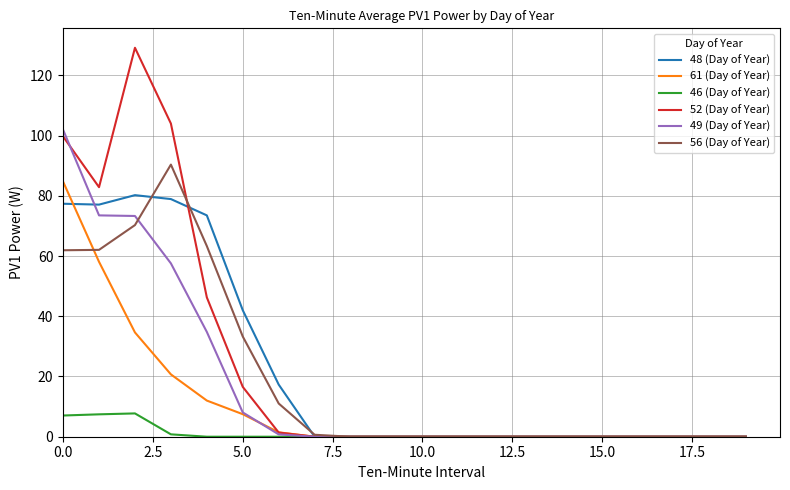

Which series has the largest range (max minus min)?

52 (Day of Year)